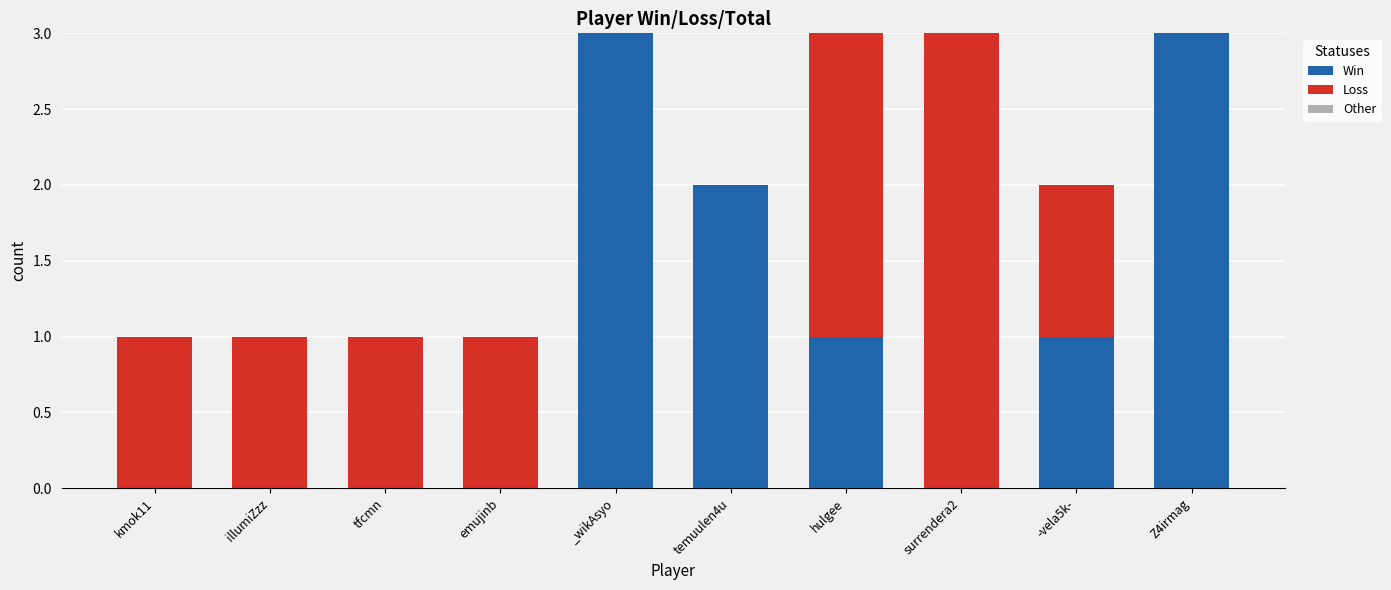

What is the maximum value for Win?

3